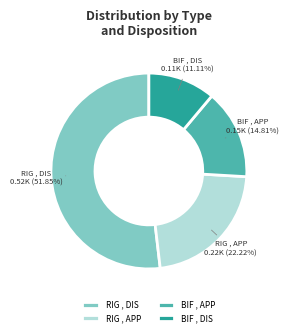

Does BIF , DIS represent more than half of the total?

No